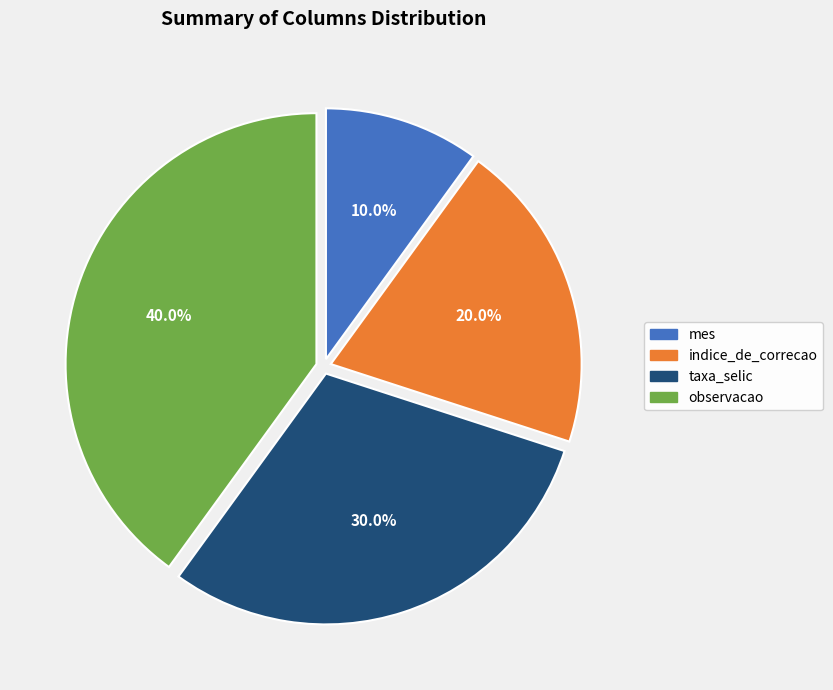

To the nearest percent, what portion does observacao represent?

40%